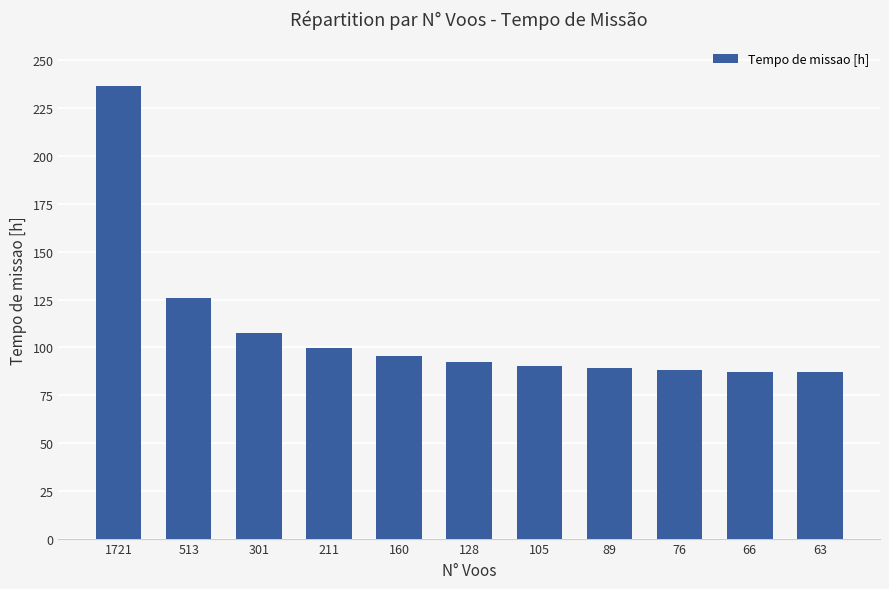

What is the value of the 10th bar from the left?

87.2